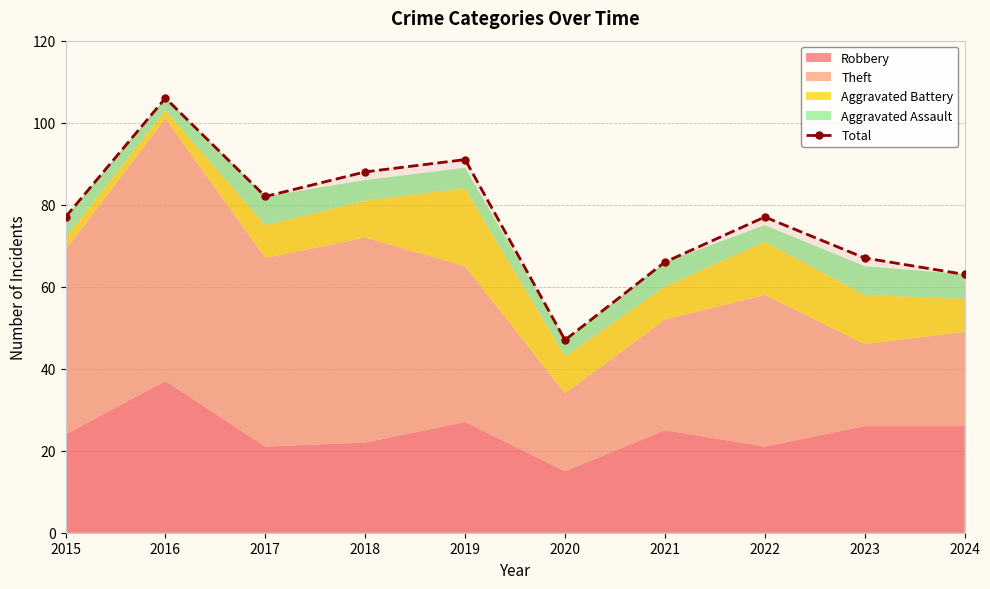

Approximately how many times larger is the value at 2020 compared to 2021?

0.7